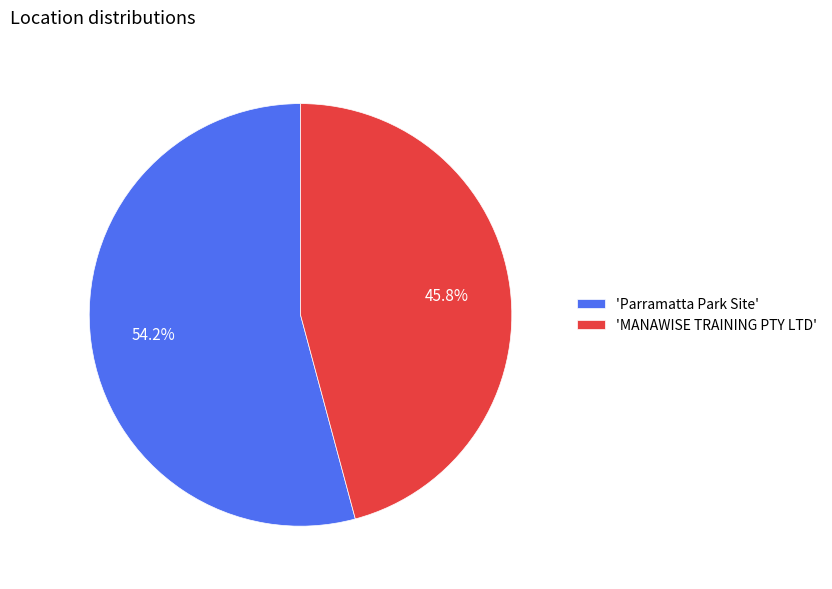

Count the number of slices in the pie.

2